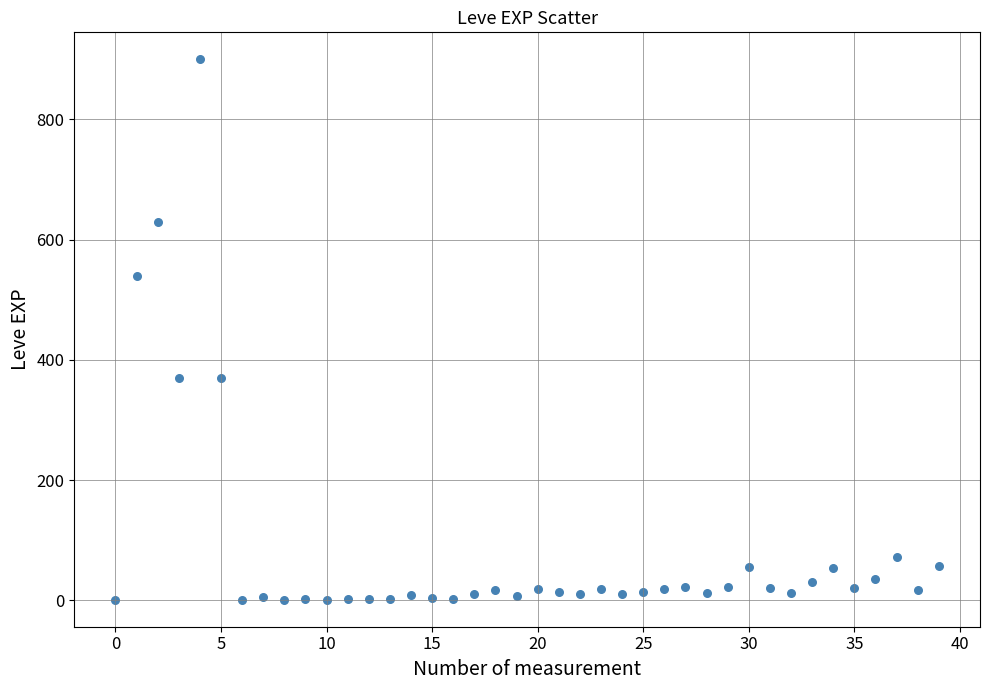

What is the range of Y values (max minus min)?

899